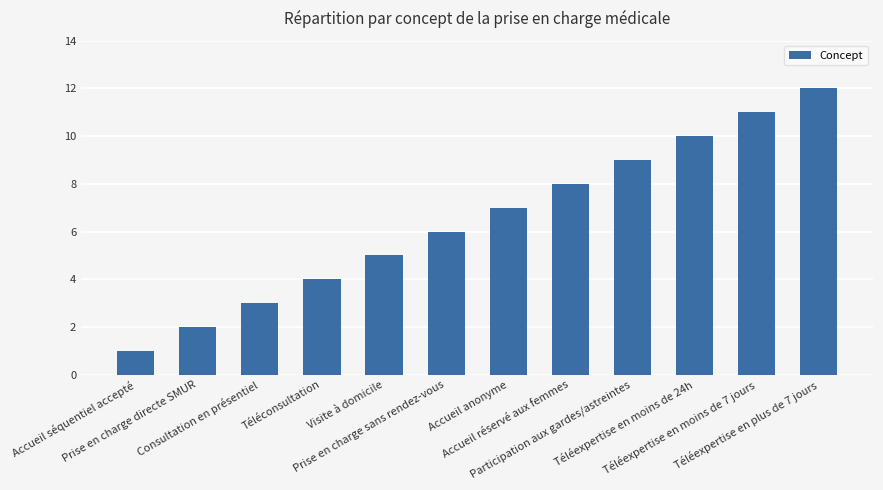

The chart shows a value of 8 at Téléexpertise en plus de 7 jours. True or false?

False